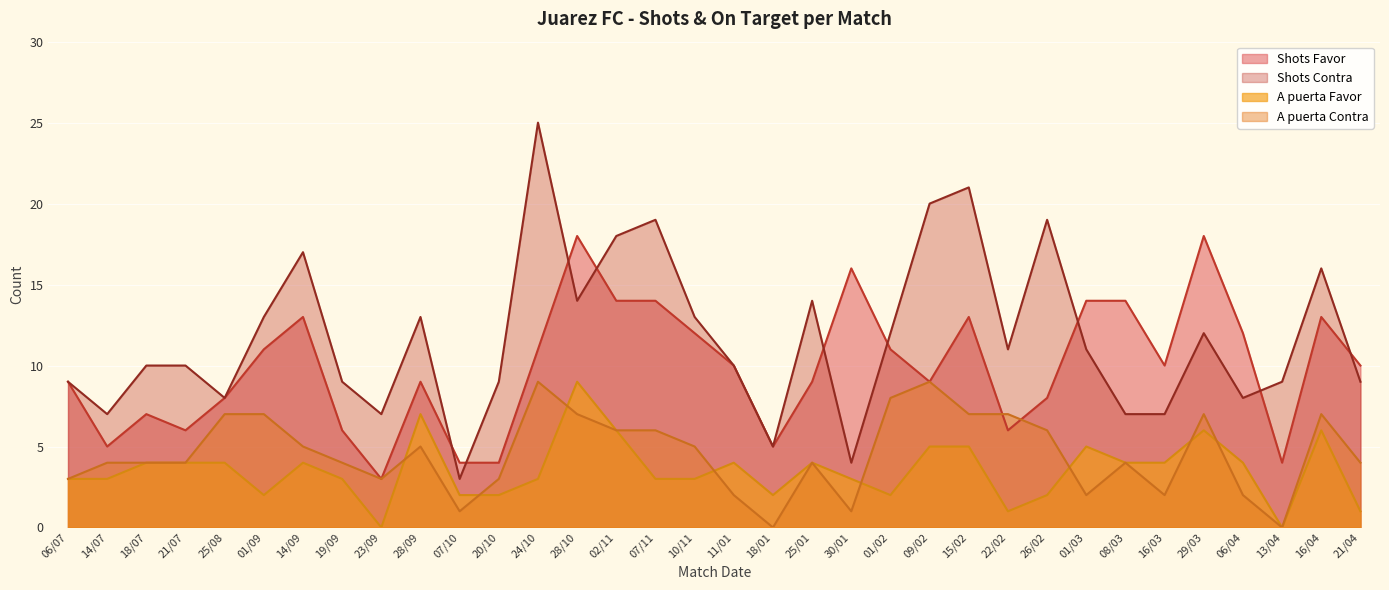

Does the chart display data point markers on the line(s)?

No